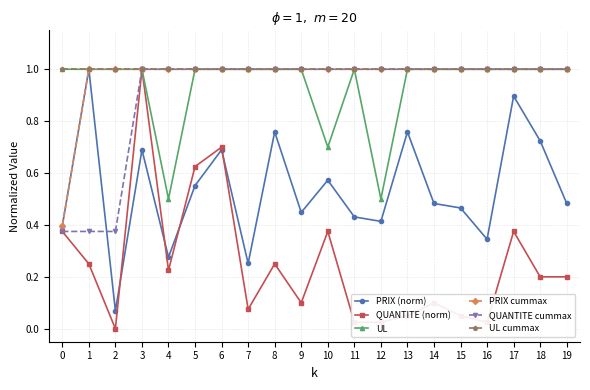

How many interior local peaks does the QUANTITE (norm) series have?

6